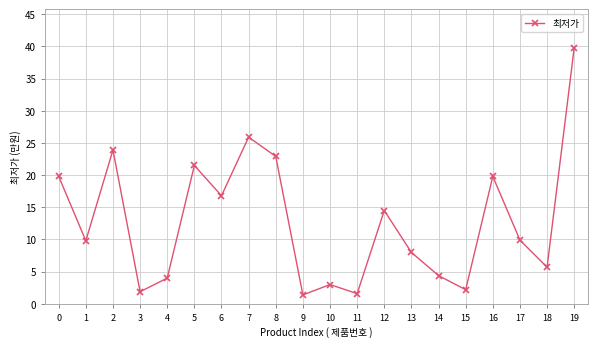

Approximately how many times larger is the value at 16 compared to 7?

0.8